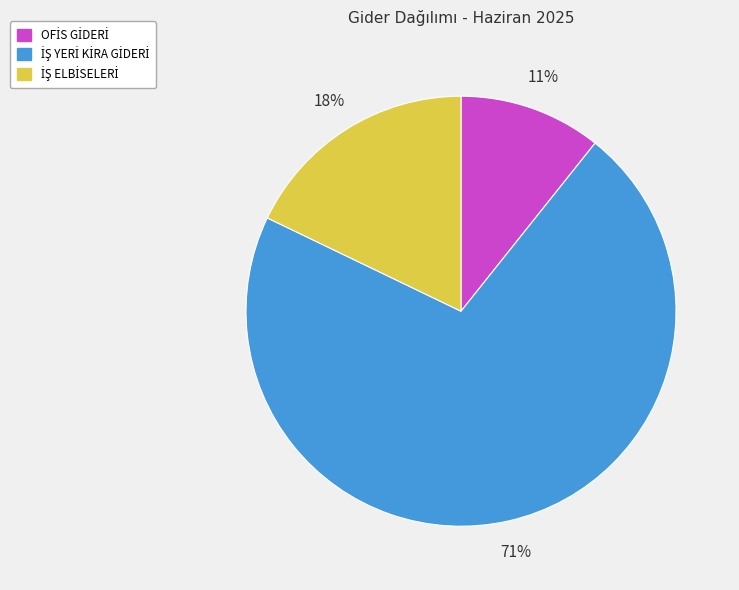

Count the number of slices in the pie.

3